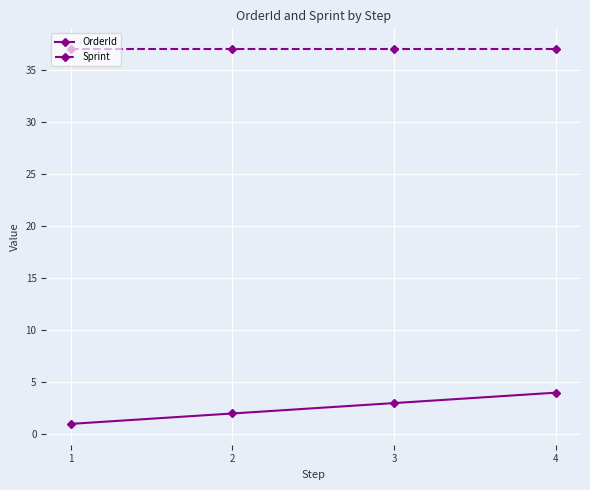

Which series has the widest spread of values?

OrderId